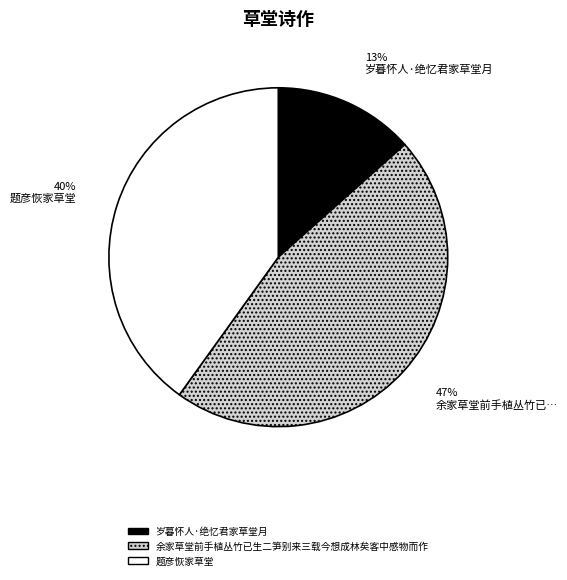

The 题彦恢家草堂 slice represents 40% of the pie. True or false?

True